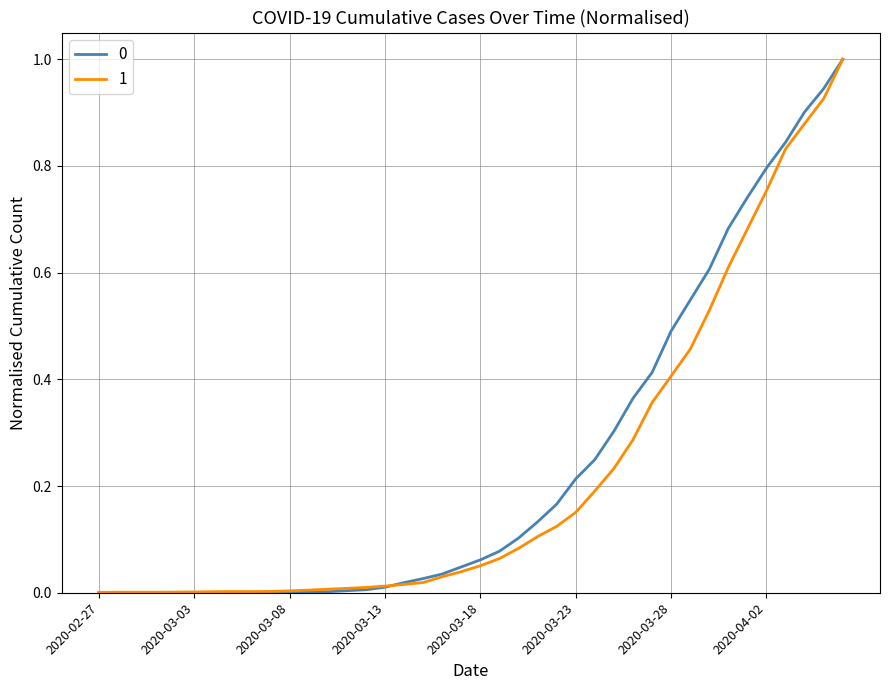

What is the greatest value displayed?

1.0